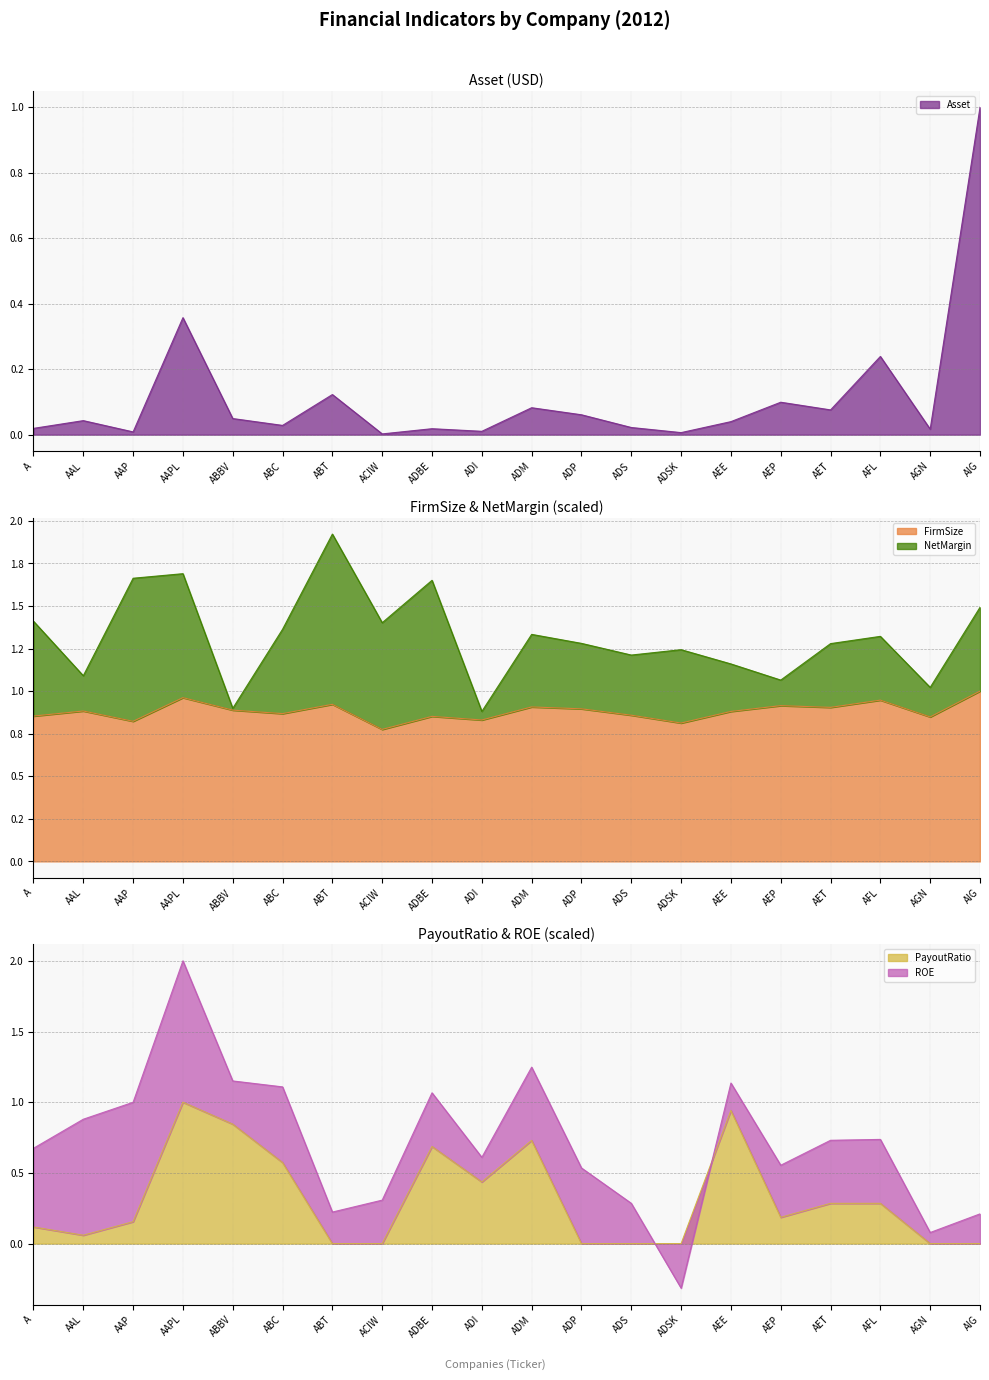

What is the label of the 3rd point from the right?

AFL